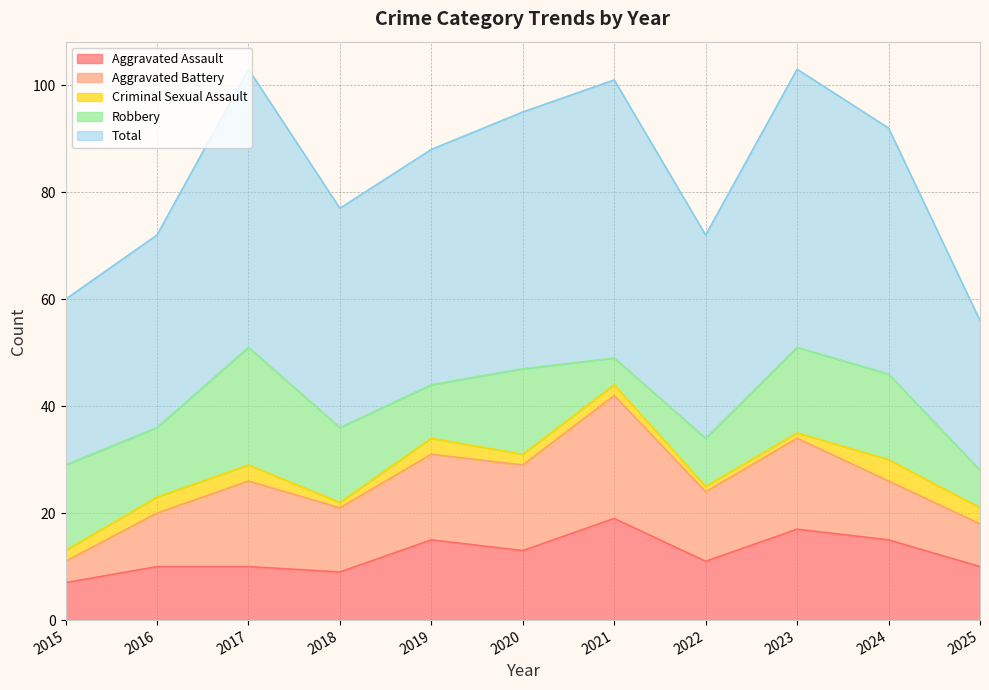

Reading left to right, extract all data points from this chart.

Aggravated Assault: 7	10	10	9	15	13	19	11	17	15	10
Aggravated Battery: 4	10	16	12	16	16	23	13	17	11	8
Criminal Sexual Assault: 2	3	3	1	3	2	2	1	1	4	3
Robbery: 16	13	22	14	10	16	5	9	16	16	7
Total: 31	36	52	41	44	48	52	38	52	46	28